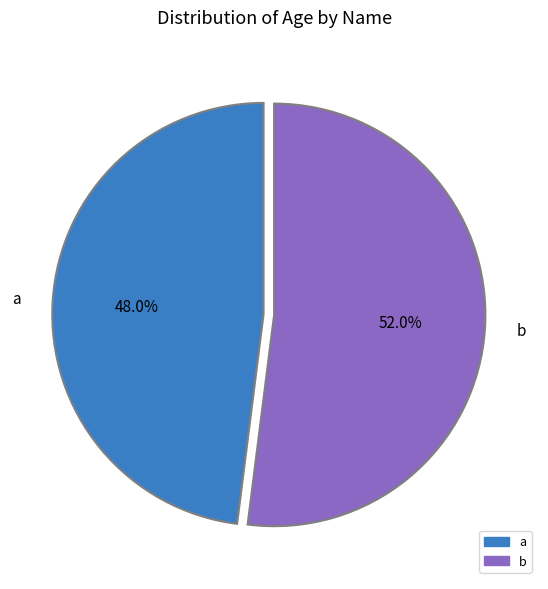

Is the sum of a and b greater than half?

Yes